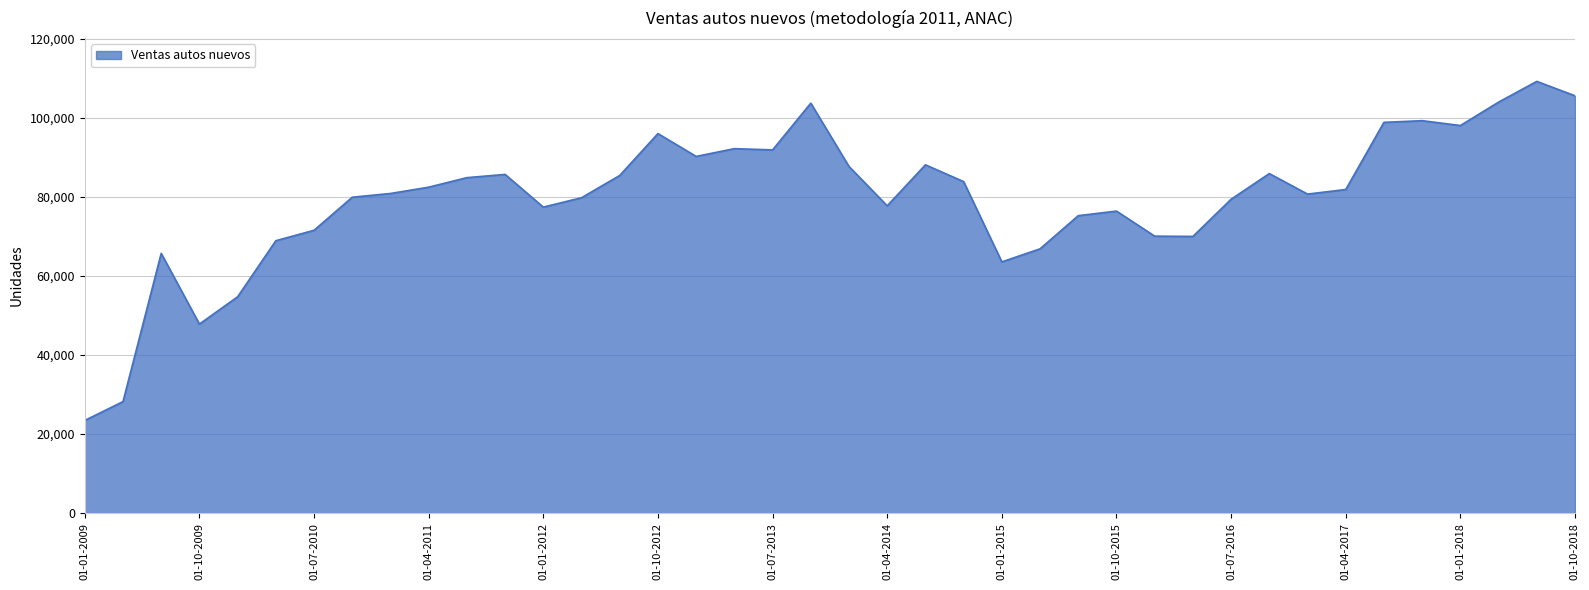

What is the difference between the maximum and minimum values?

85810